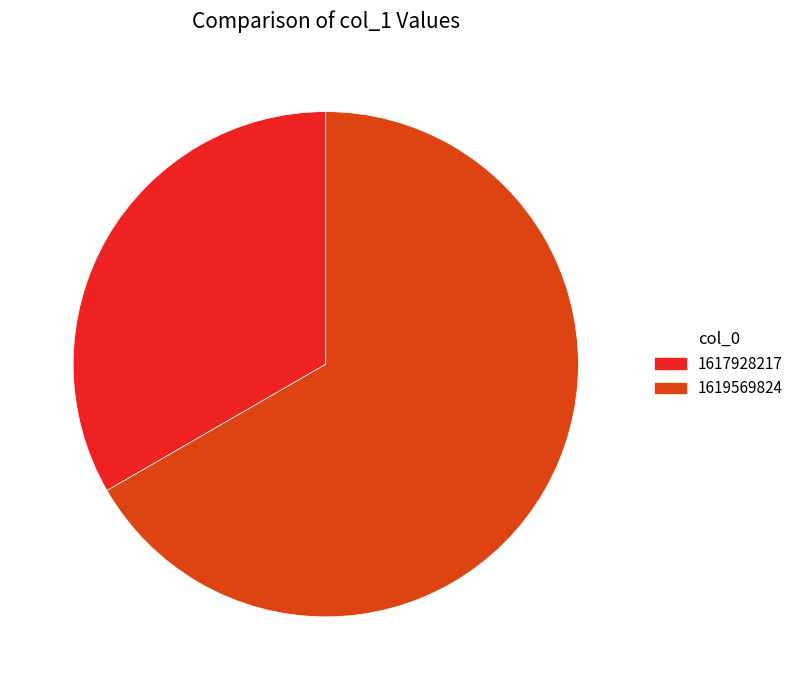

How many slices are in this pie chart?

2